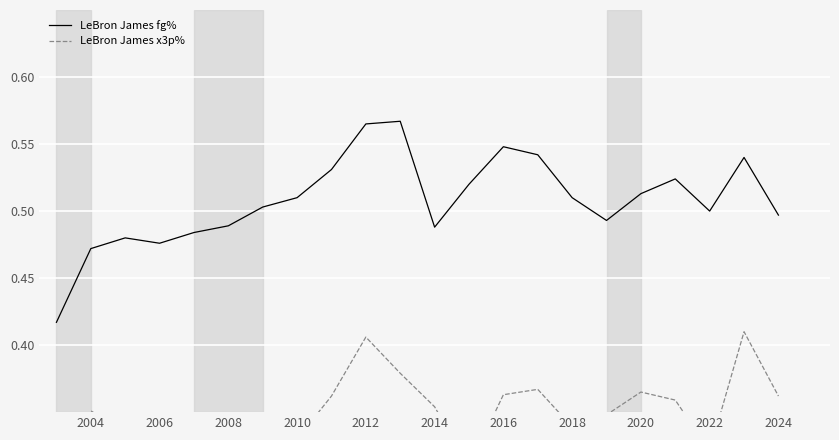

Which series has the largest total across all categories?

LeBron James fg%